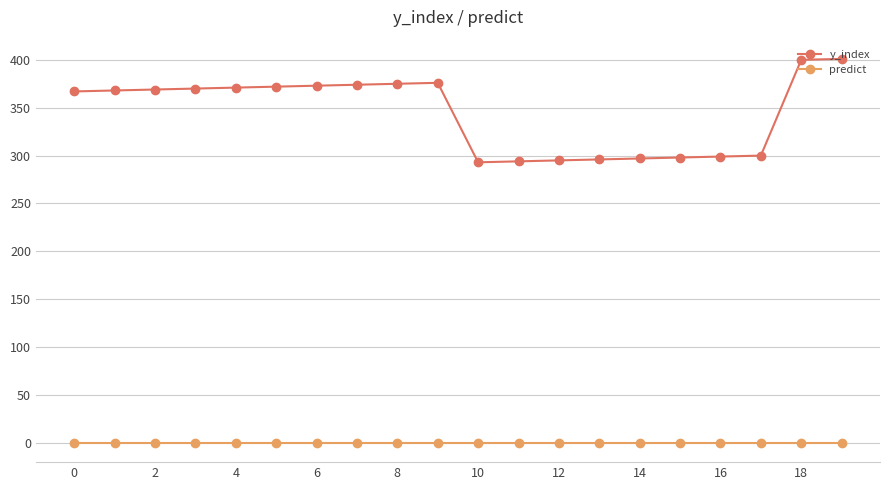

True or false: predict and y_index intersect in this chart.

False